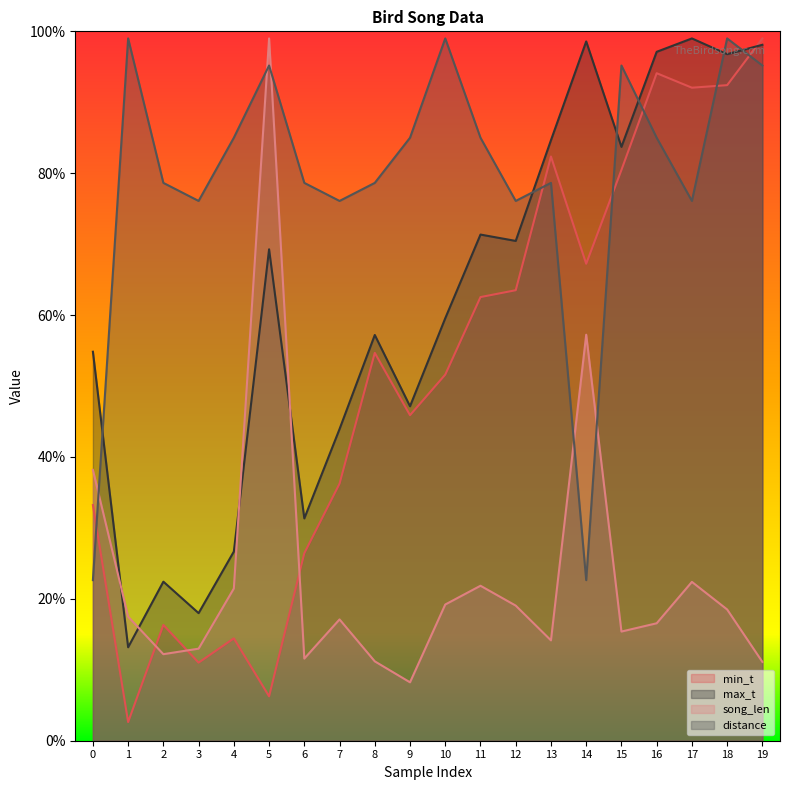

List the series in order of their overall mean, highest first.

distance, max_t, min_t, song_len